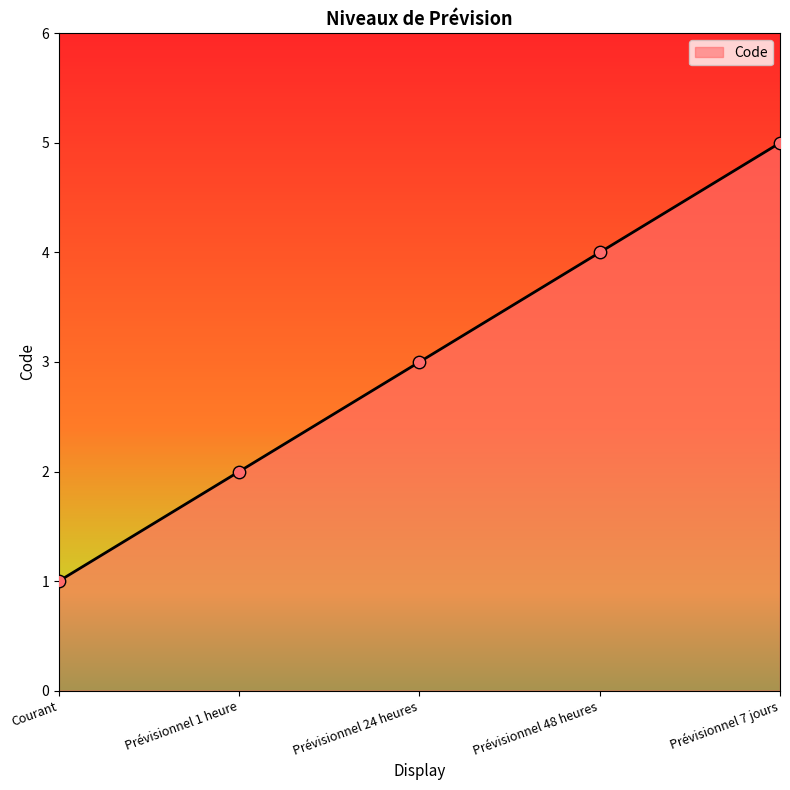

What is the change in value from Prévisionnel 48 heures to Prévisionnel 7 jours?

+1